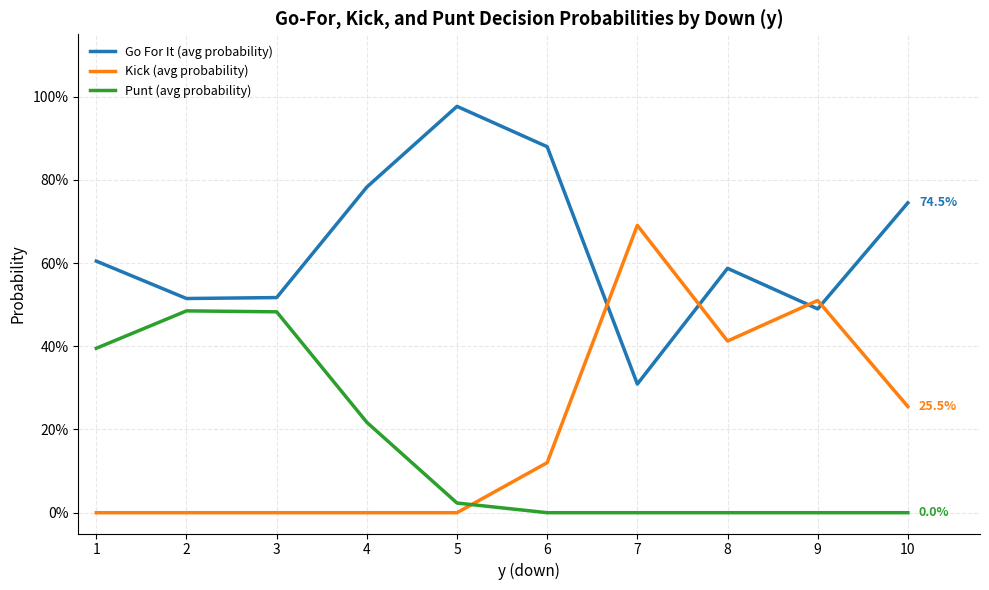

Does the chart have visible grid lines?

Yes